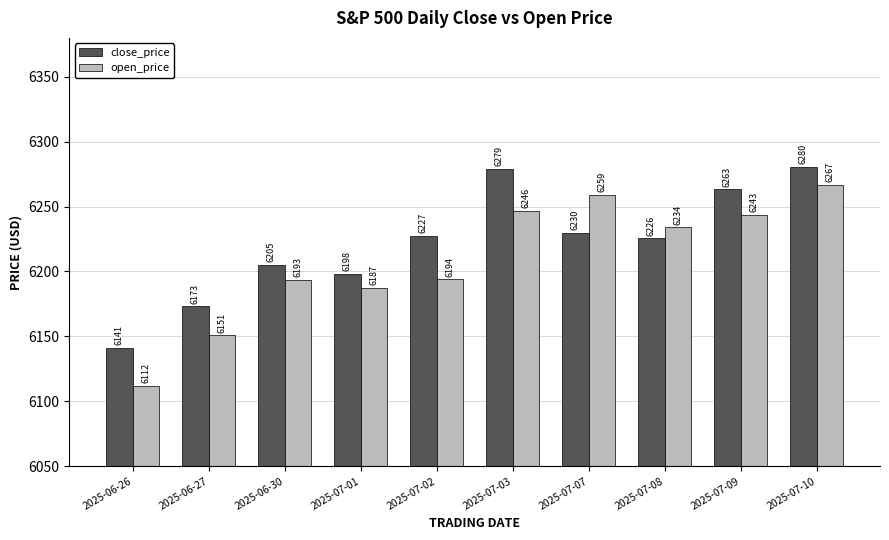

At which label does open_price reach its minimum?

2025-06-26